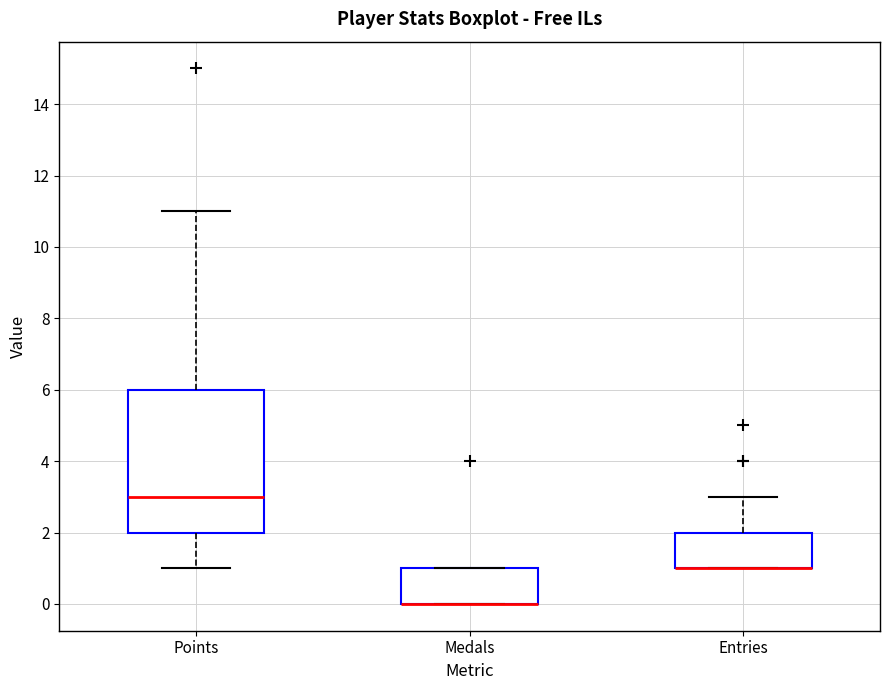

Where is the lower edge of the box for Points on the y-axis? The values are not printed on the chart, so give them approximately, as read against the axis.

2